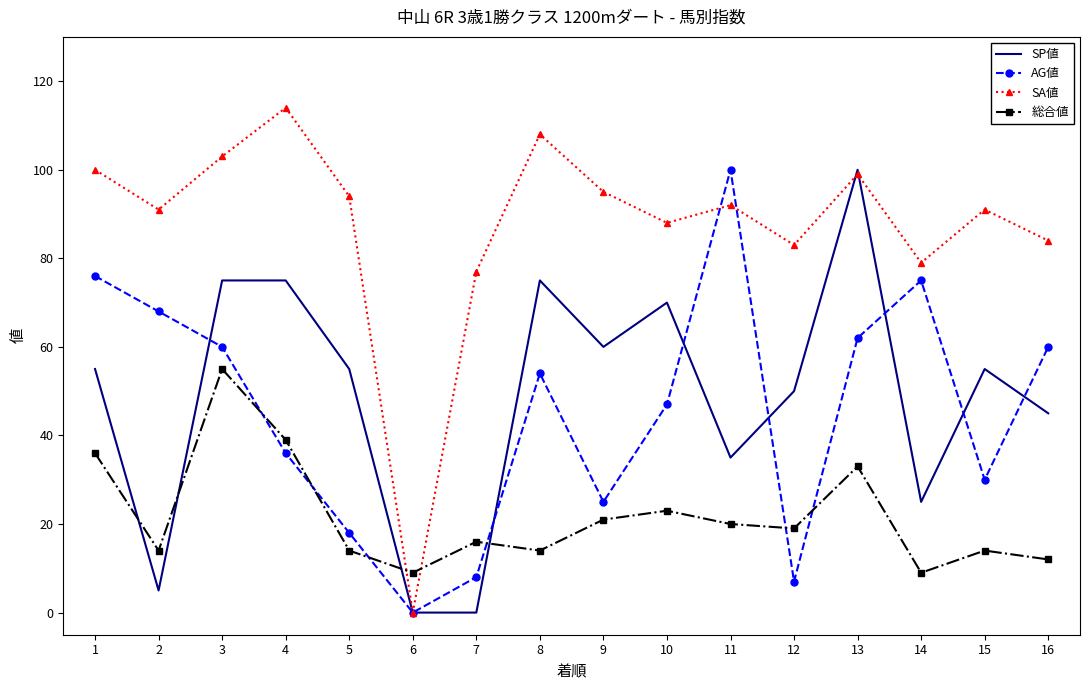

Reading left to right, what are all the values shown in this chart?

SP値: 55	5	75	75	55	0	0	75	60	70	35	50	100	25	55	45
AG値: 76	68	60	36	18	0	8	54	25	47	100	7	62	75	30	60
SA値: 100	91	103	114	94	0	77	108	95	88	92	83	99	79	91	84
総合値: 36	14	55	39	14	9	16	14	21	23	20	19	33	9	14	12